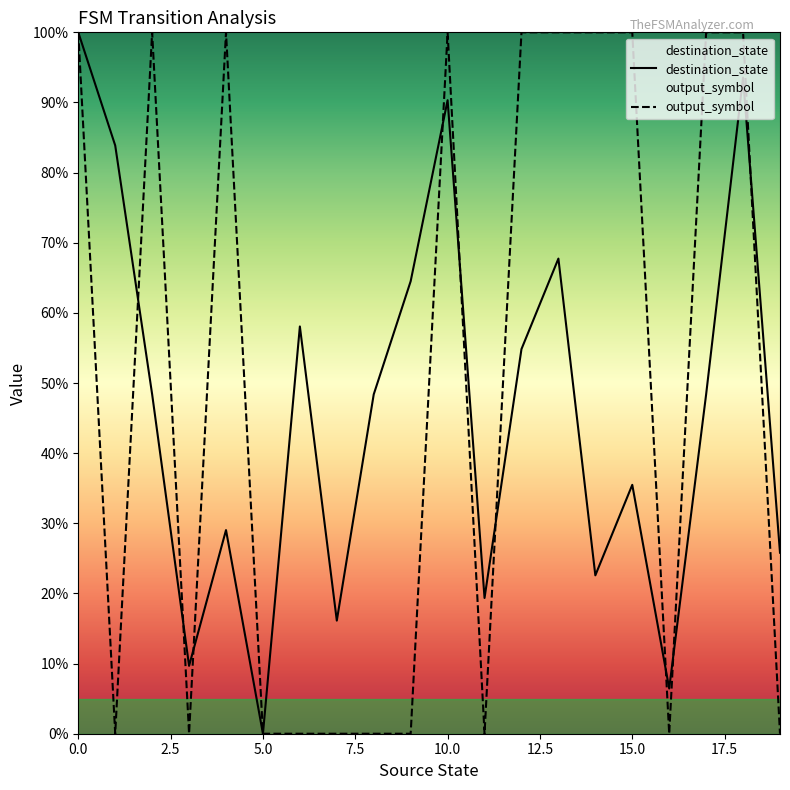

Which series has the largest total across all categories?

output_symbol